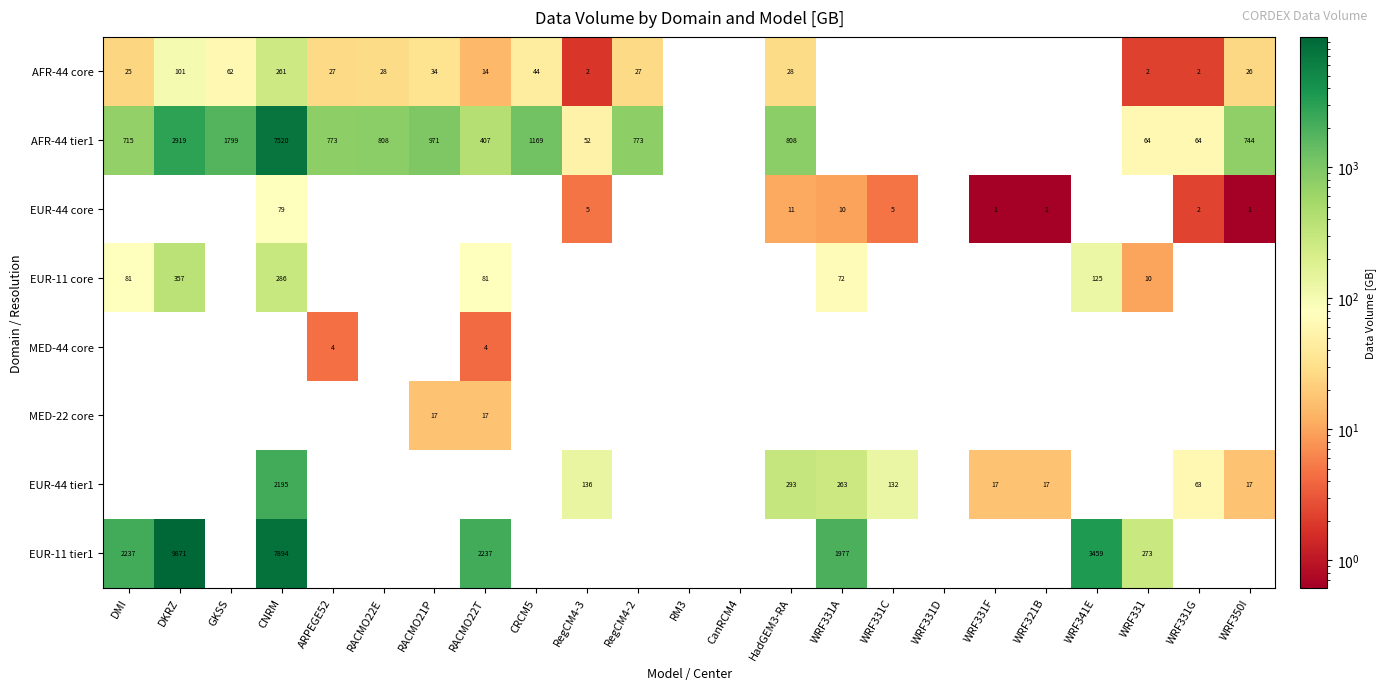

Is it true that AFR-44 tier1 equals 5032 at DKRZ?

False